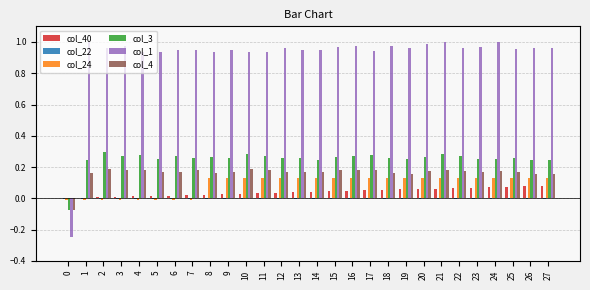

Which series has the largest total across all categories?

col_1